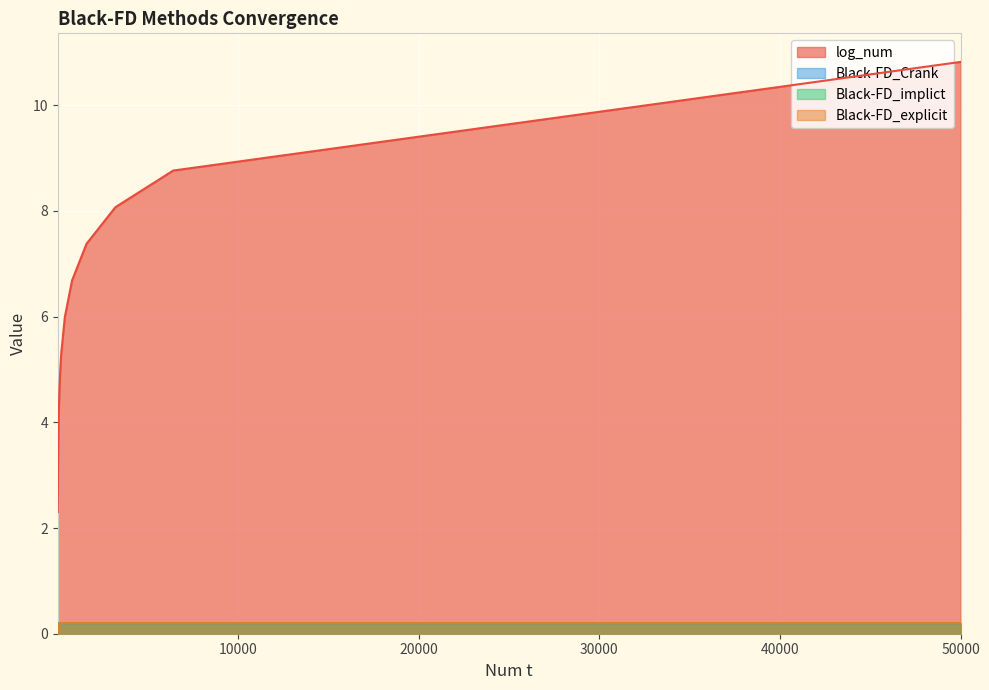

What is the sum of all log_num values?

76.4